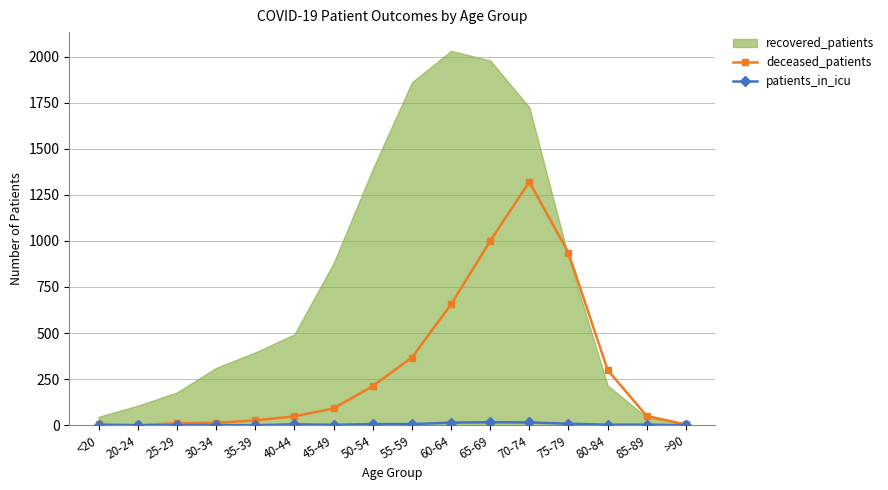

Where does the deceased_patients series first go above 91?

50-54